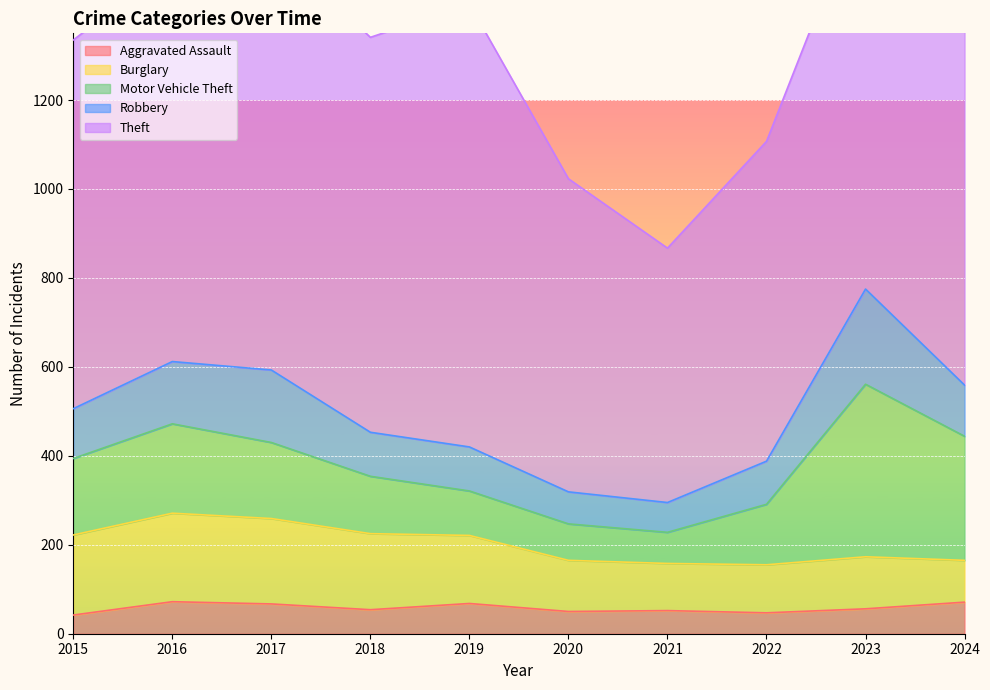

Reading left to right, list all the values displayed in this chart.

Aggravated Assault: 2015=42	2016=72	2017=67	2018=54	2019=68	2020=50	2021=52	2022=47	2023=56	2024=71
Burglary: 2015=180	2016=199	2017=192	2018=171	2019=153	2020=115	2021=106	2022=108	2023=117	2024=94
Motor Vehicle Theft: 2015=172	2016=201	2017=171	2018=129	2019=100	2020=82	2021=70	2022=136	2023=388	2024=279
Robbery: 2015=112	2016=140	2017=163	2018=99	2019=99	2020=72	2021=67	2022=97	2023=214	2024=115
Theft: 2015=829	2016=894	2017=961	2018=888	2019=996	2020=704	2021=572	2022=719	2023=898	2024=1109